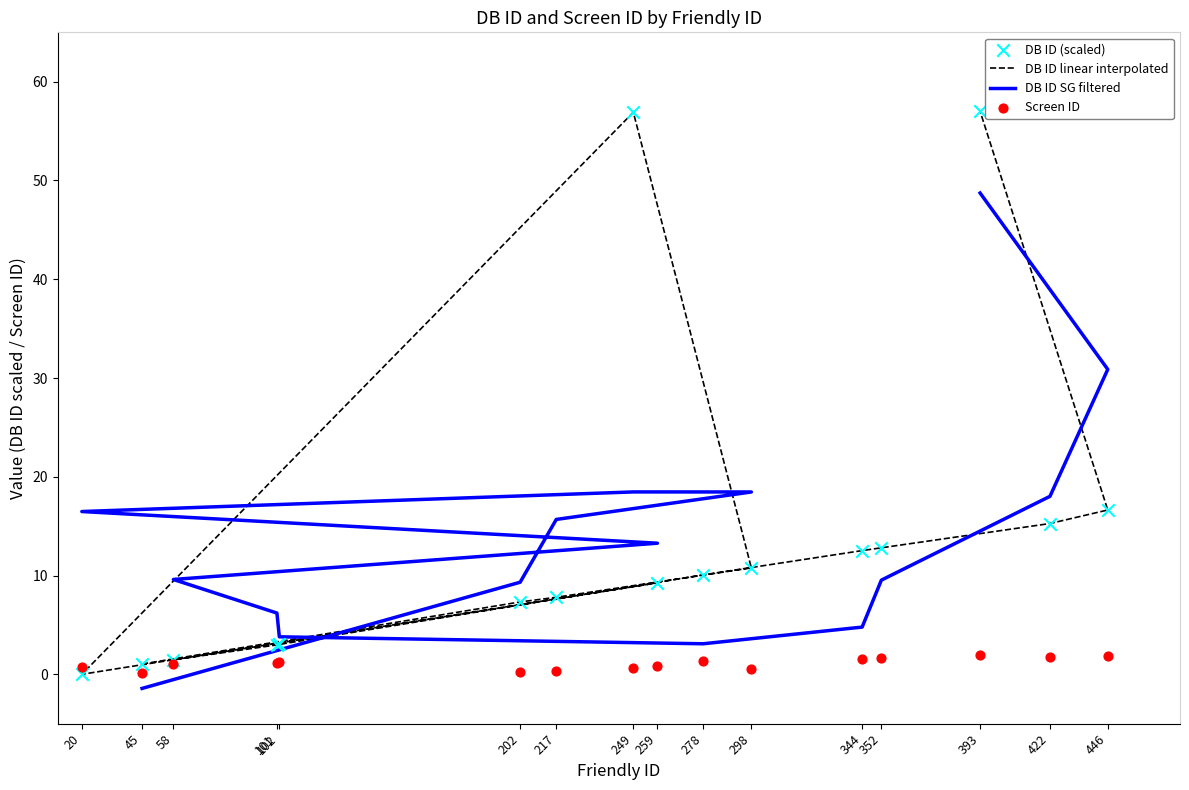

What are all the series names shown in the legend?

DB ID linear interpolated, DB ID SG filtered, DB ID (scaled), Screen ID